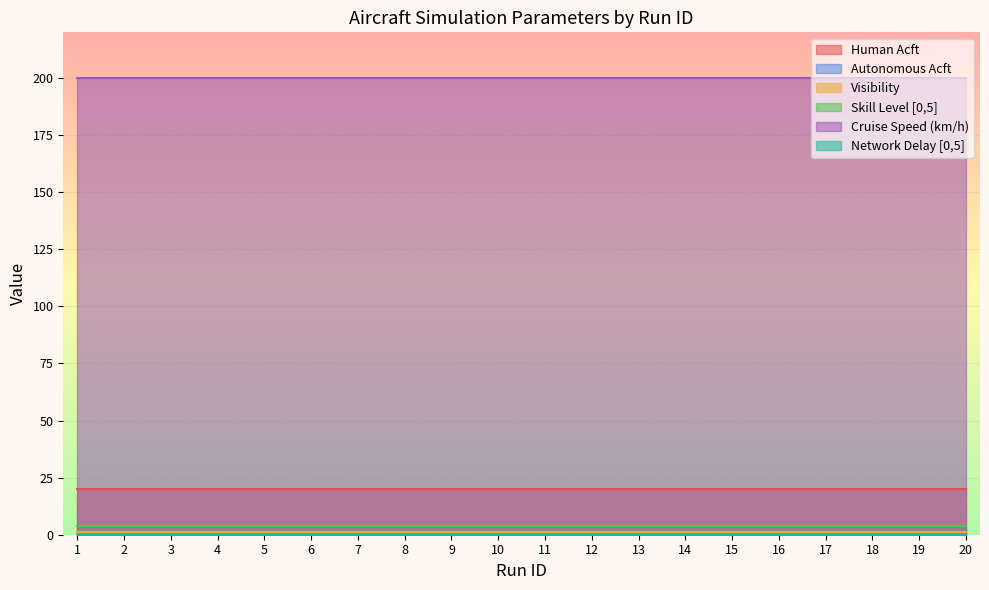

What is the value of the Skill Level [0,5] point at the 18th from the left?

4